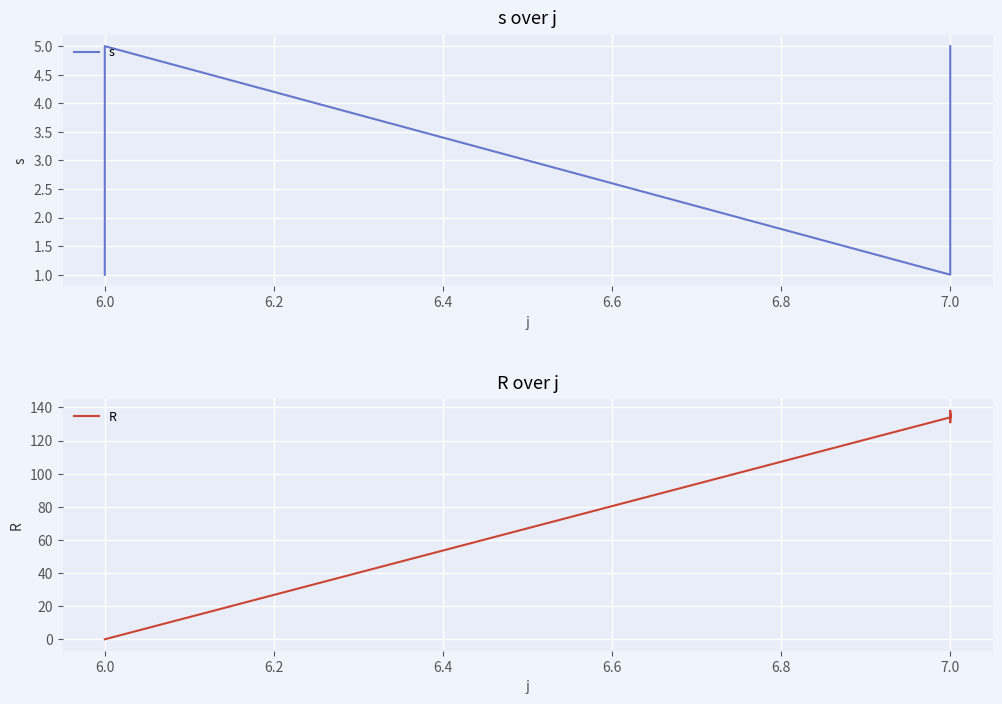

What are all the series names shown in the legend?

s, R